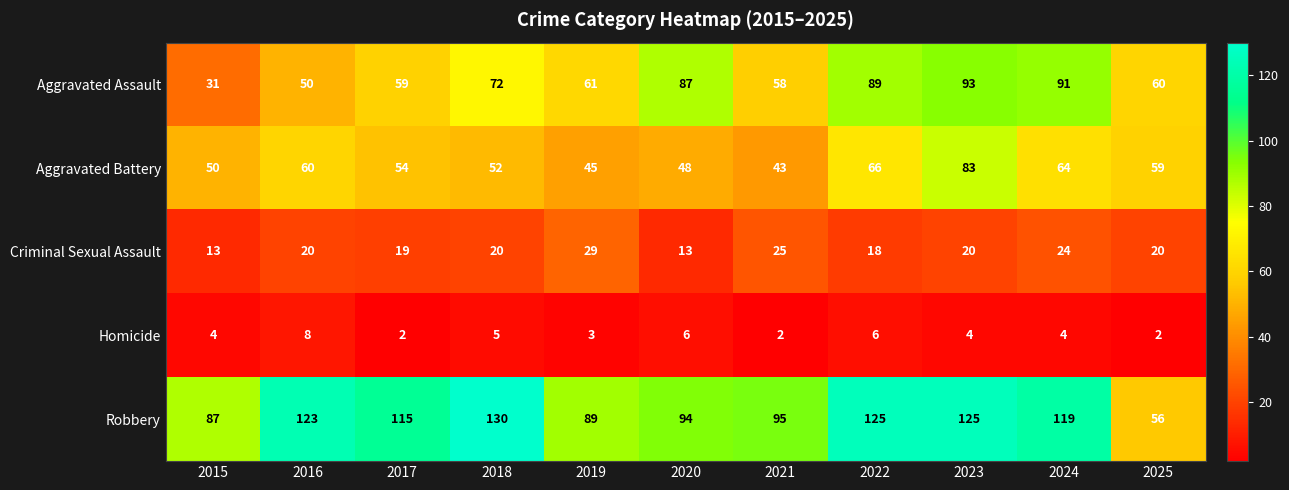

Which series has the largest range (max minus min)?

Robbery